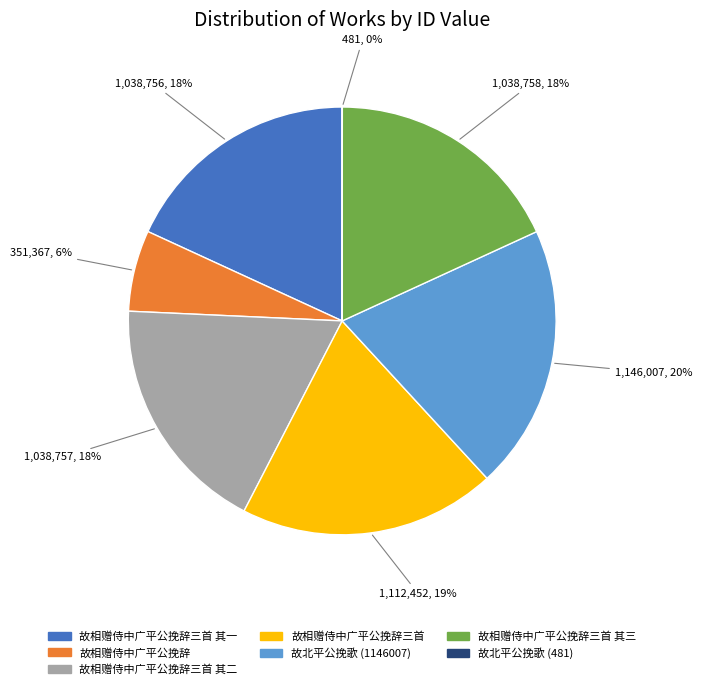

To the nearest percent, what percentage of the pie is 故相赠侍中广平公挽辞三首 其二?

18%